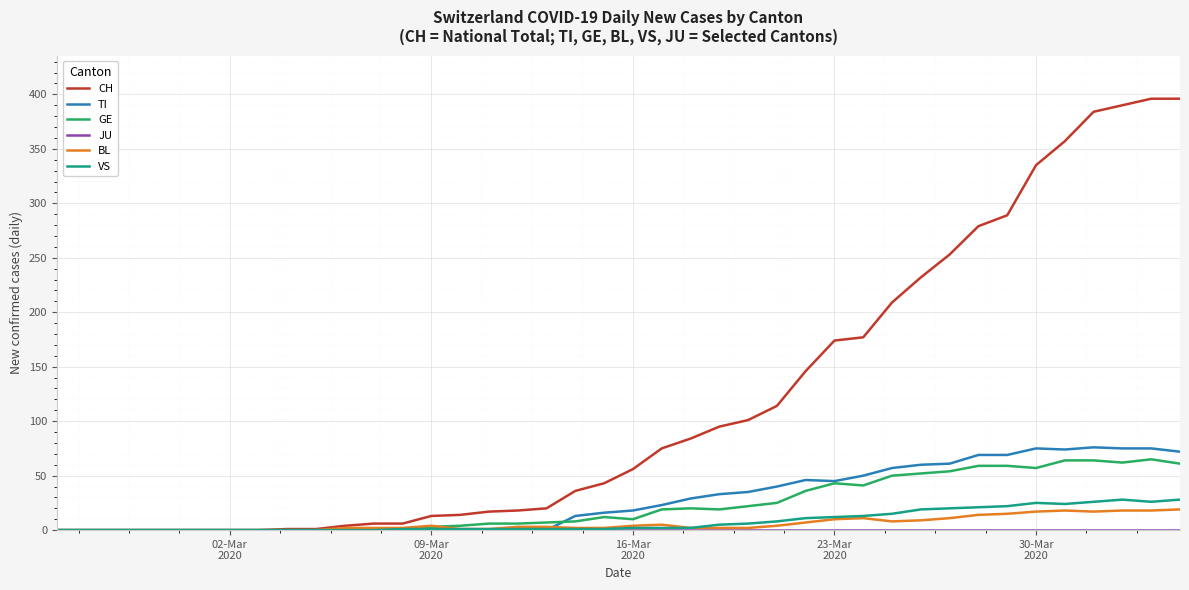

Which series has the widest spread of values?

CH